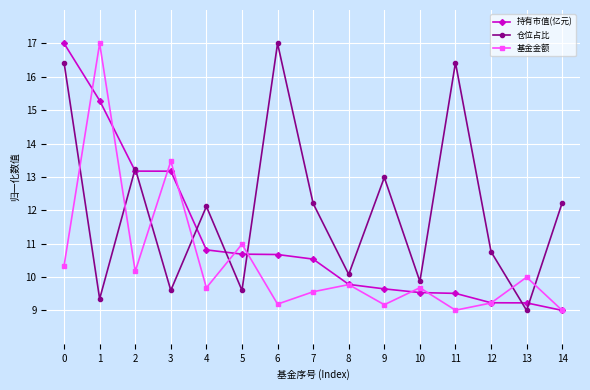

What is the difference between the maximum and minimum values in the 持有市值(亿元) series?

8.0